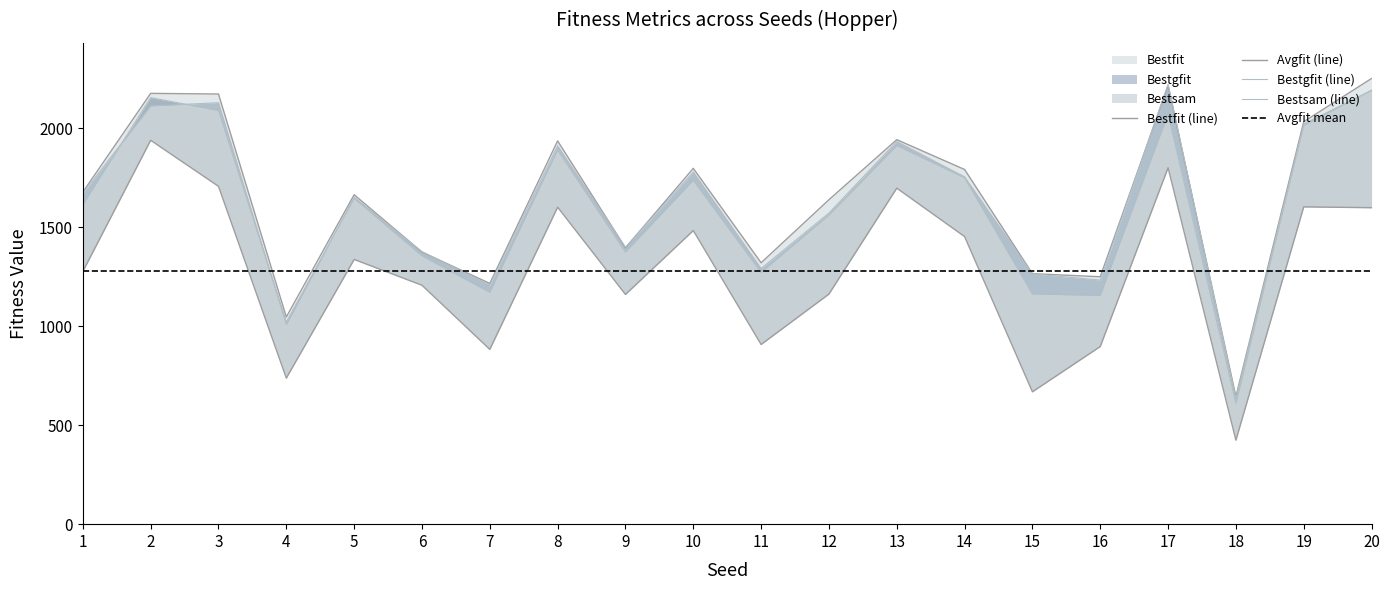

What is the sum of the Bestgfit values at 19 and 12?

3591.1